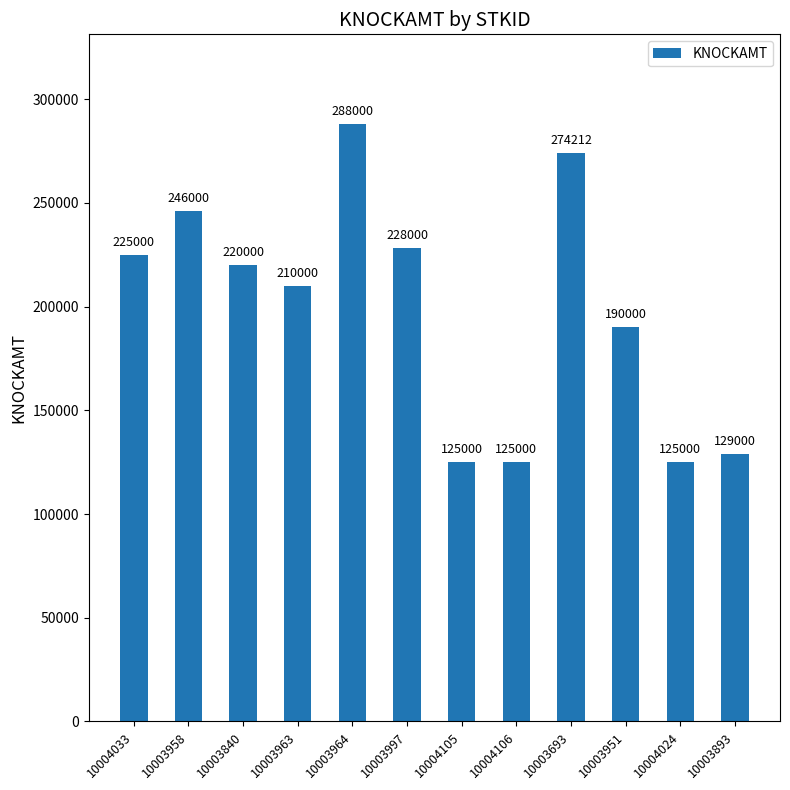

How many categories are shown in the chart?

12